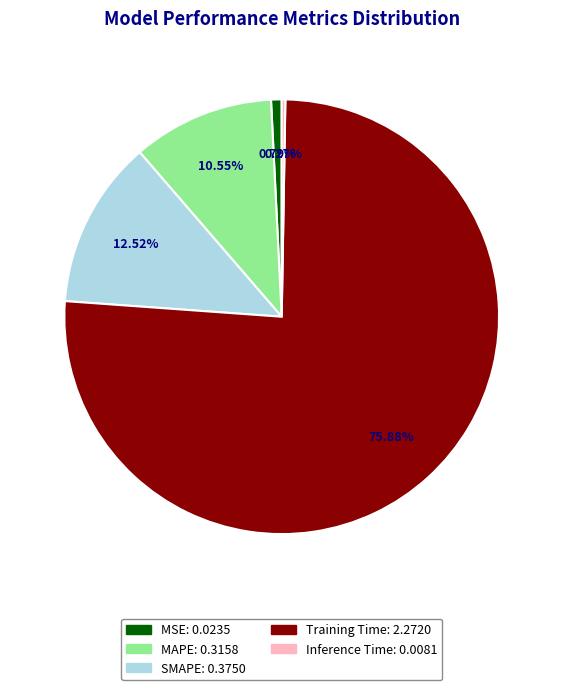

Which has a higher value, MSE or SMAPE?

SMAPE